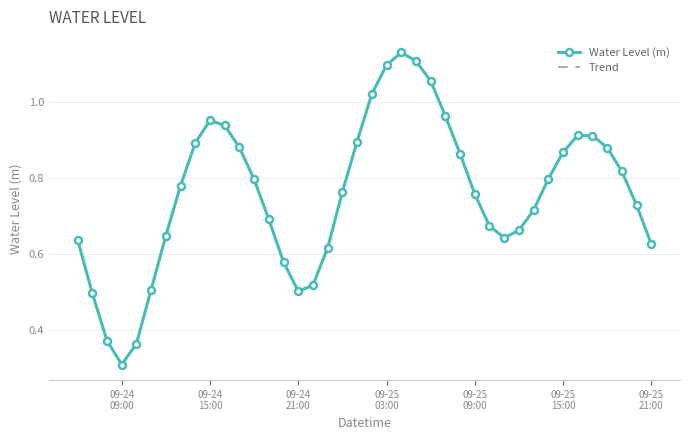

How many points are lower than both their immediate neighbors (excluding endpoints)?

3